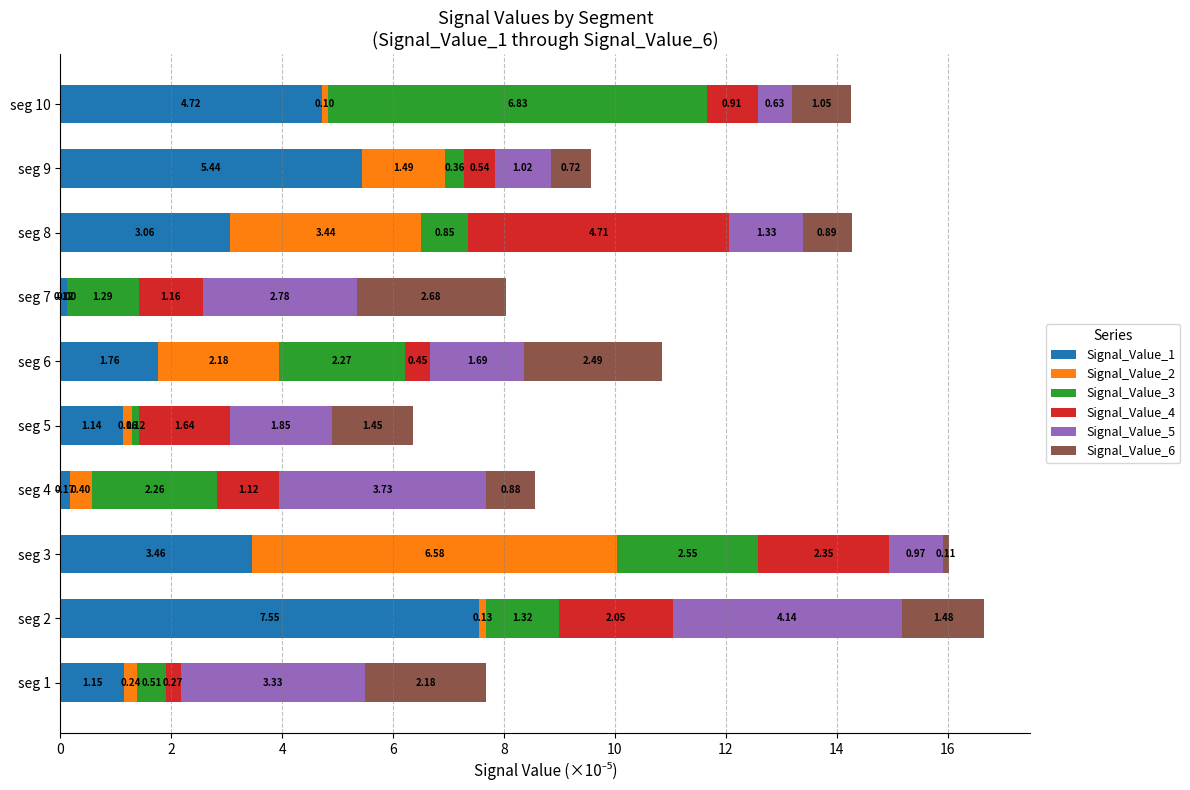

At which category is the sum across all series the highest?

seg 2